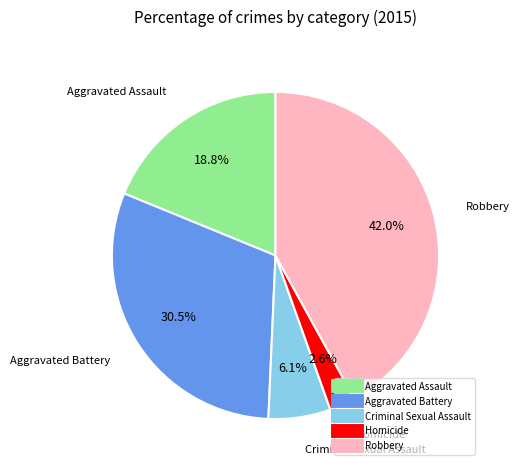

What is the smallest slice in the pie chart?

Homicide